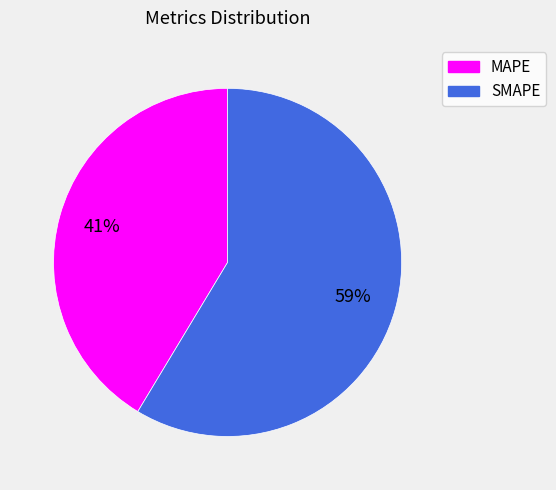

How many segments does this pie chart have?

2